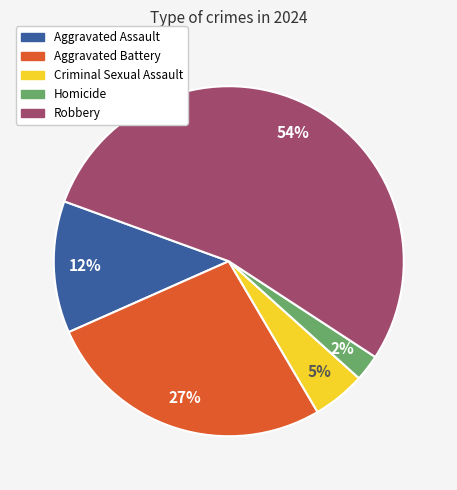

Approximately how many times larger is the value at Homicide compared to Aggravated Battery?

0.1